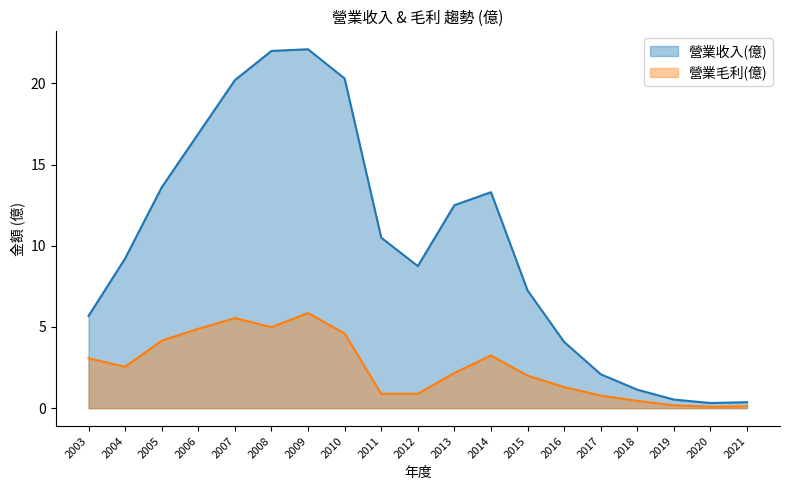

Reading left to right, list all the values displayed in this chart.

營業收入(億): 5.7	9.2	13.6	16.9	20.2	22.0	22.1	20.3	10.5	8.8	12.5	13.3	7.2	4.1	2.1	1.1	0.5	0.3	0.4
營業毛利(億): 3.1	2.5	4.2	4.9	5.5	5.0	5.9	4.6	0.9	0.9	2.2	3.2	2.0	1.3	0.8	0.5	0.2	0.1	0.1